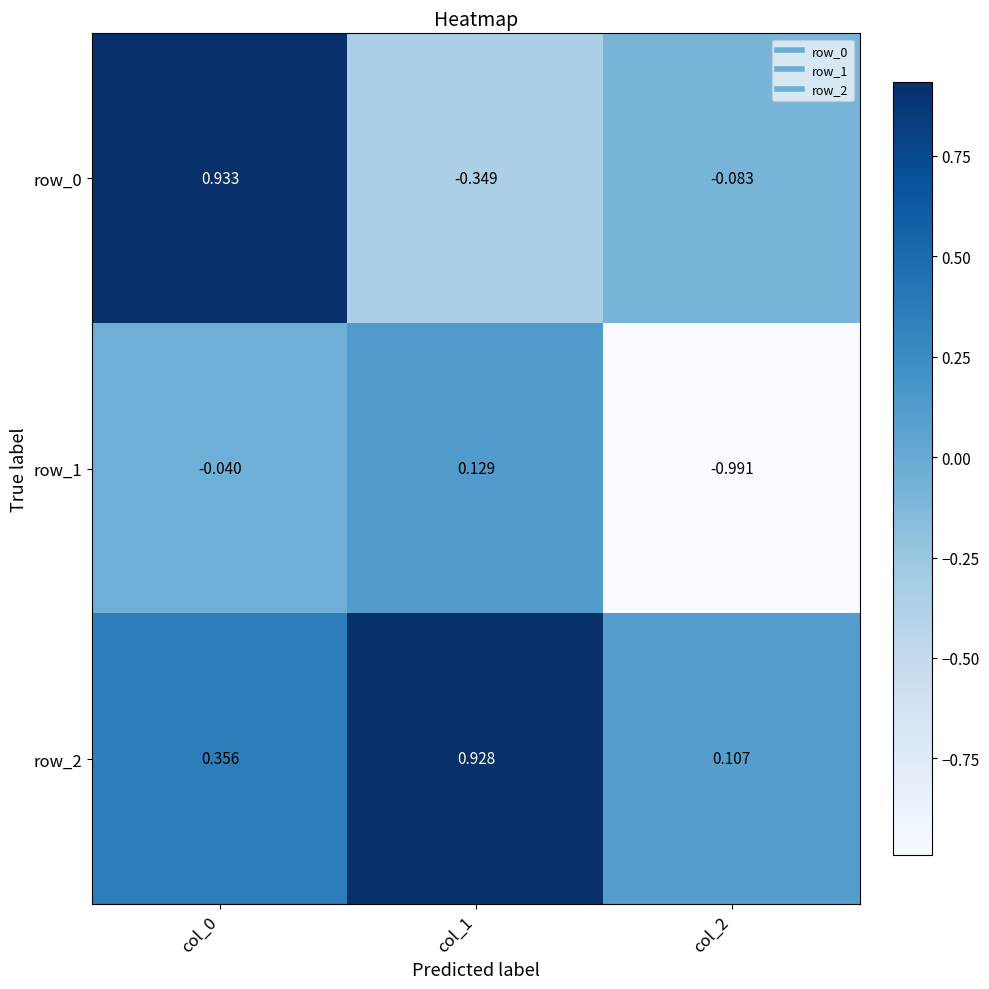

At how many categories does at least one series exceed 0?

3